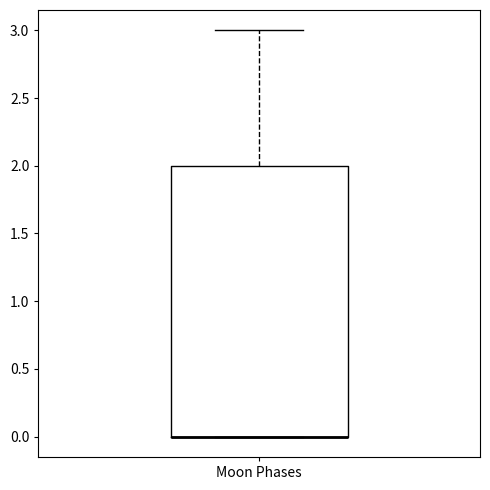

Where is the lower edge of the box for Moon Phases on the y-axis? The values are not printed on the chart, so give them approximately, as read against the axis.

0